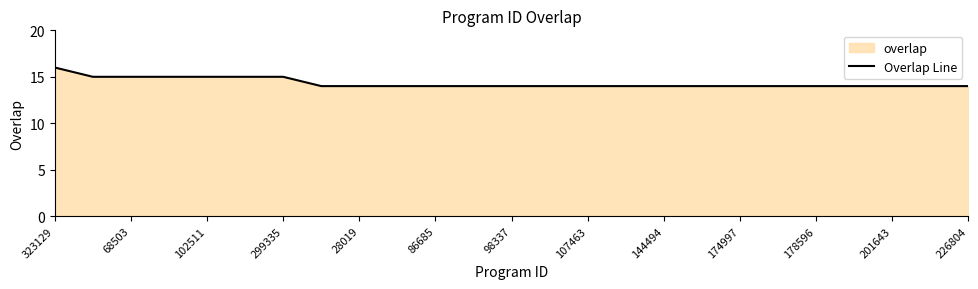

True or false: the data shows 16 at 323129.

True